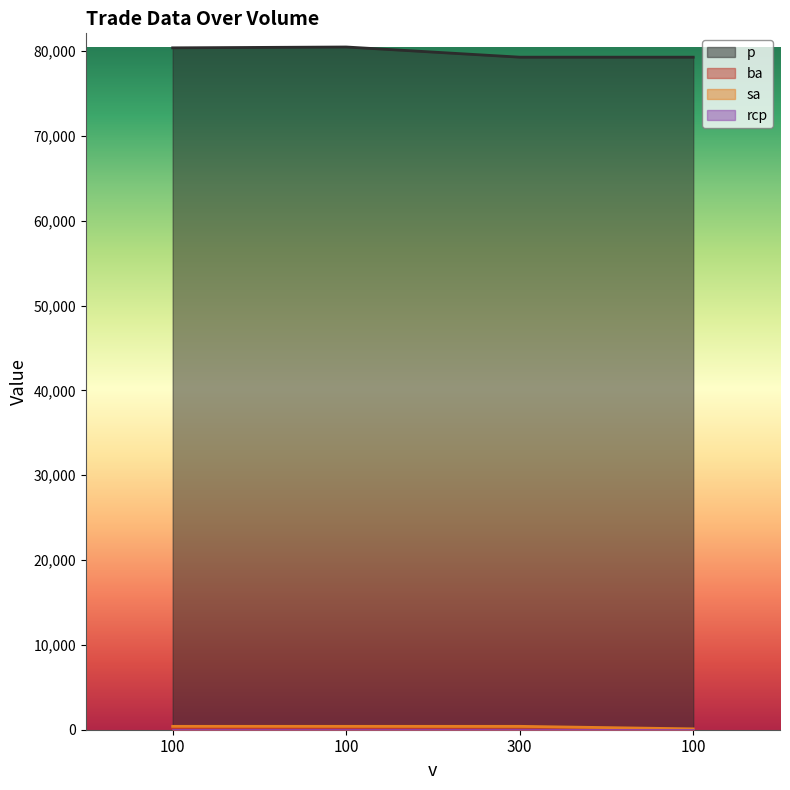

Rank the categories by p value from lowest to highest.

300, 100, 100, 100